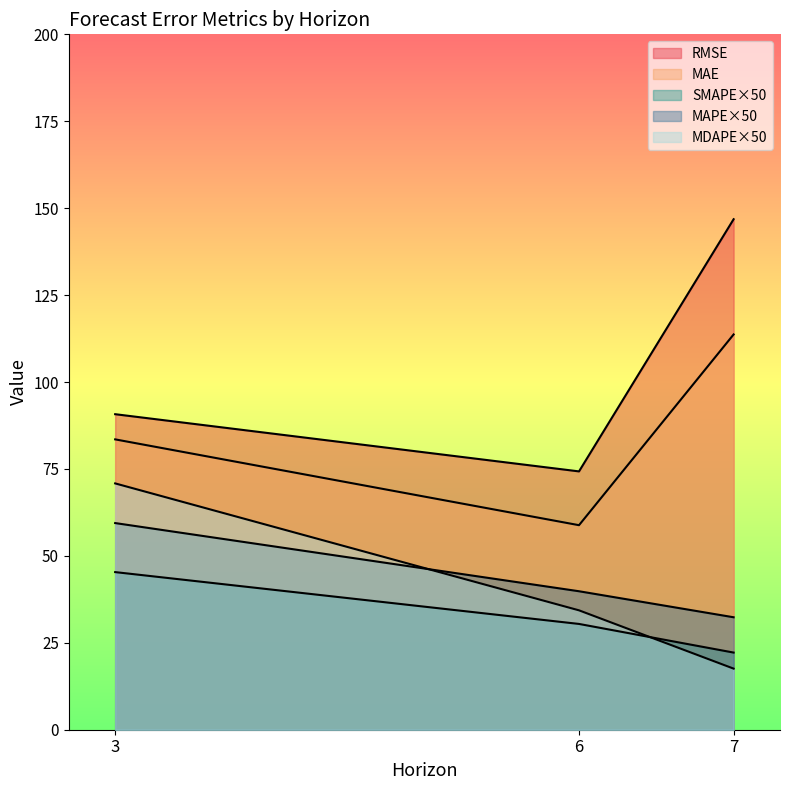

What is the sum of all mae values?

256.0